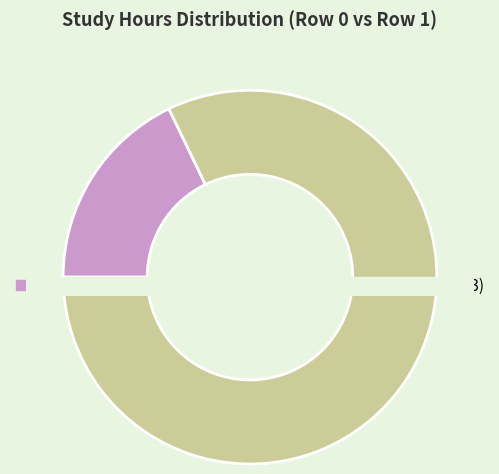

How many slices are in this pie chart?

2